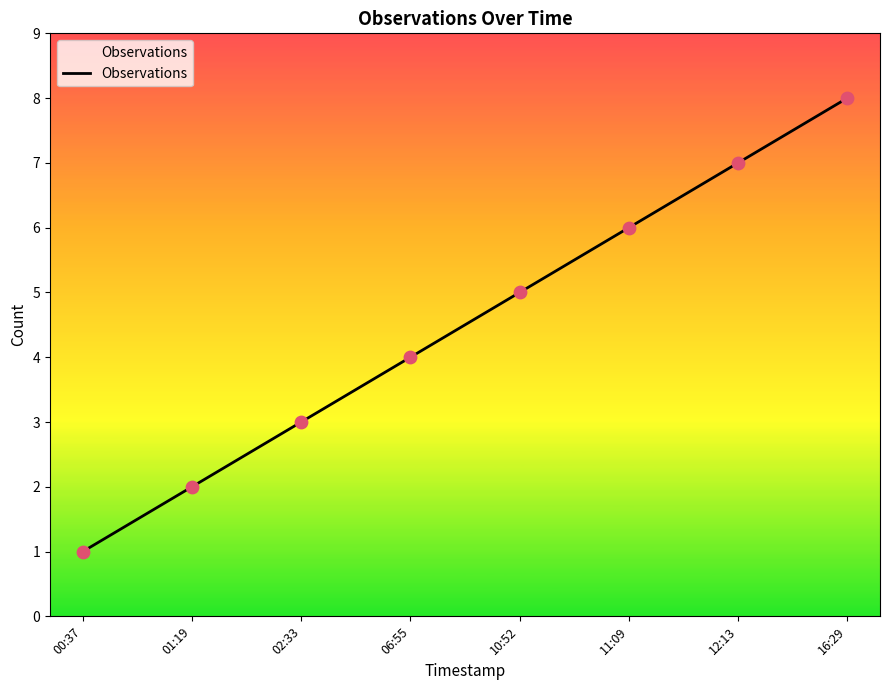

What is the change in value from 01:19 to 02:33?

+1